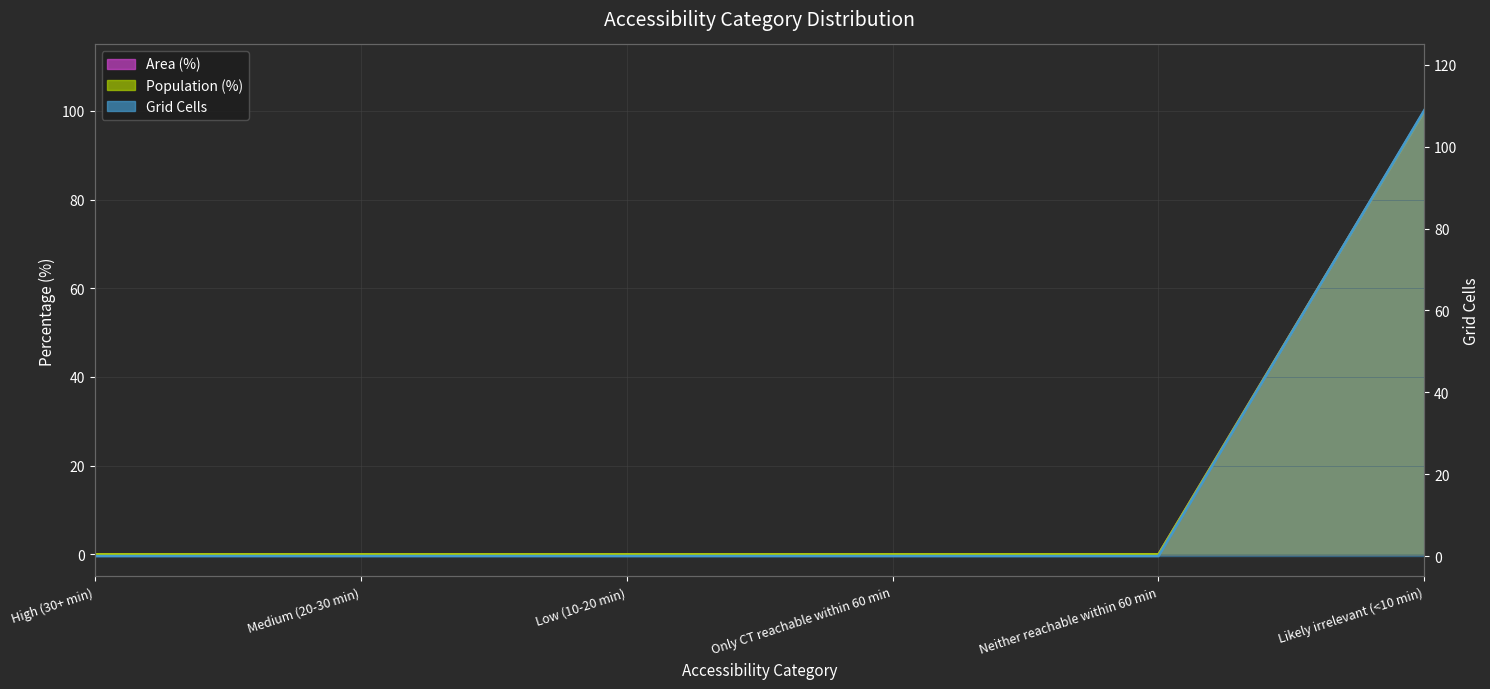

Is it true that Area (%) equals -64 at High (30+ min)?

False